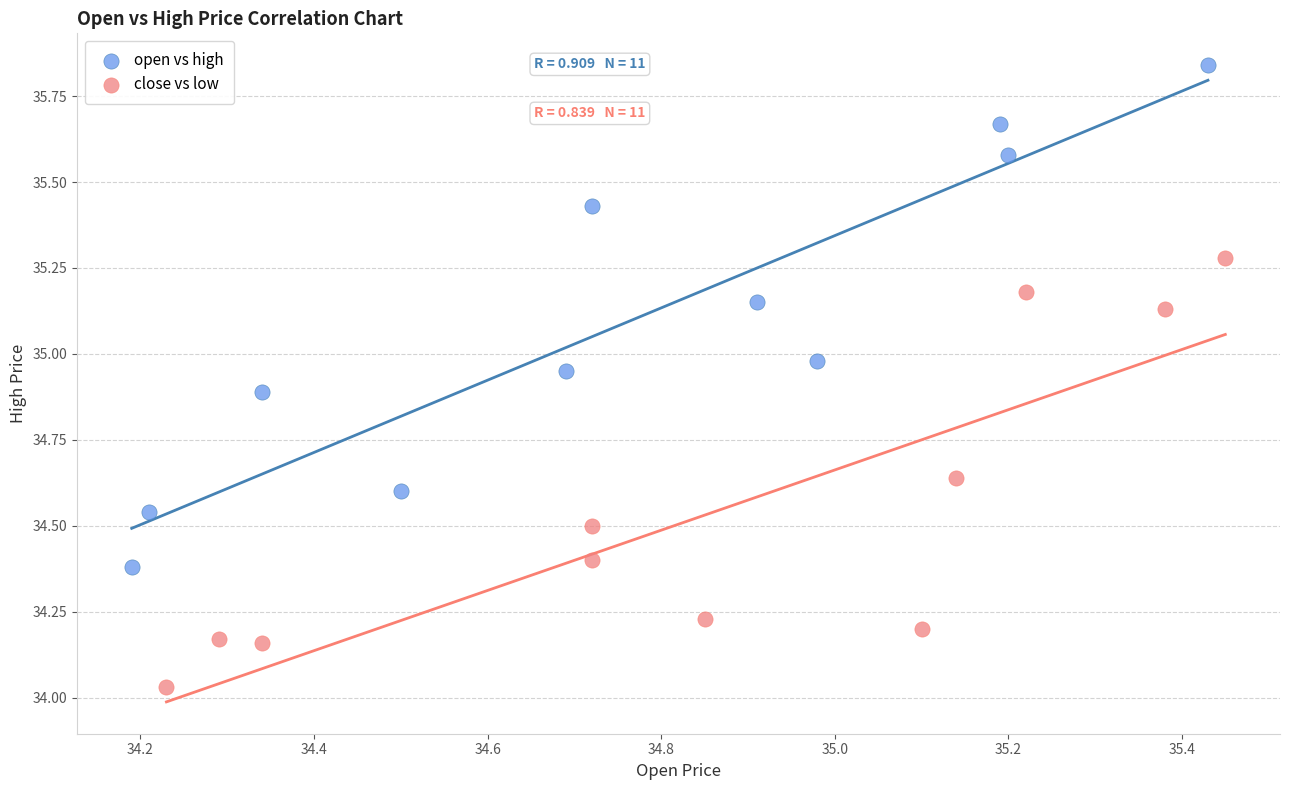

Which series contains the highest Y value?

open vs high